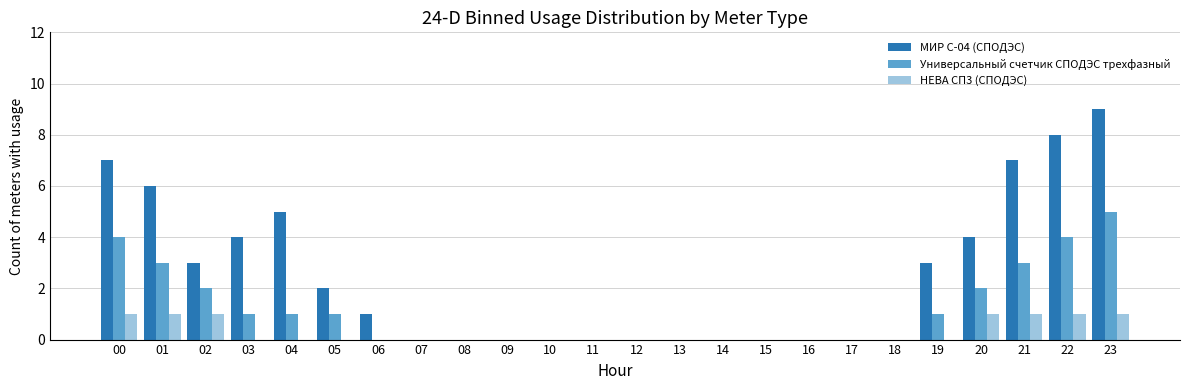

What is the spread (max minus min) of values at 00?

6